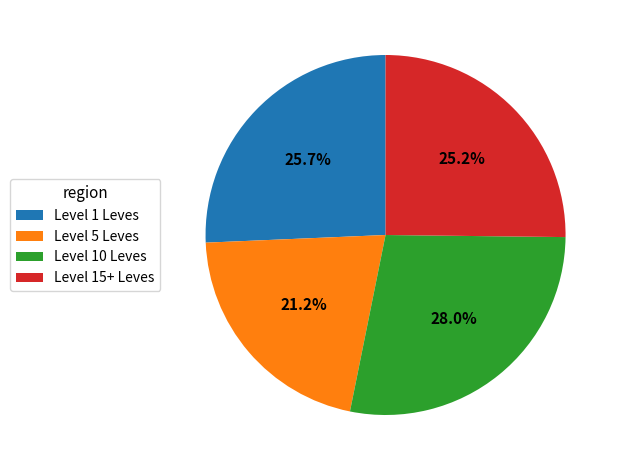

Combined, do Level 15+ Leves and Level 1 Leves account for over 50%?

Yes